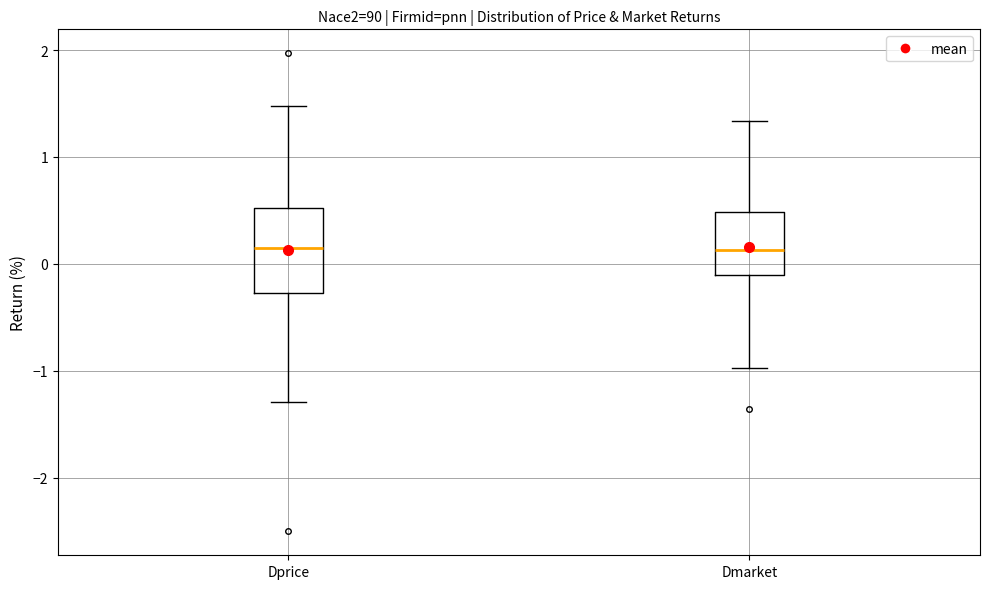

Reading left to right, transcribe this box plot: for each box, give where its median line is, the range the box spans, and where its two whiskers end, as read against the y-axis. The values are not printed on the chart, so give them approximately, as read against the axis.

Dprice: median 0.1, box -0.3 to 0.5, whiskers -1.3 to 1.5
Dmarket: median 0.1, box -0.1 to 0.5, whiskers -1.0 to 1.3